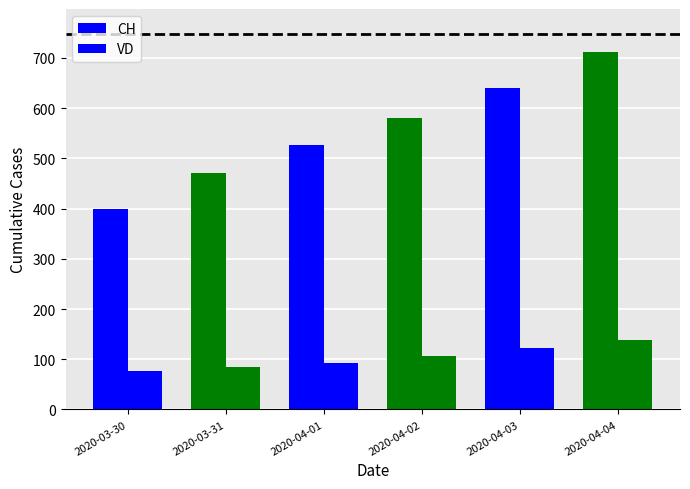

The value of VD at 2020-03-31 is 134. True or false?

False